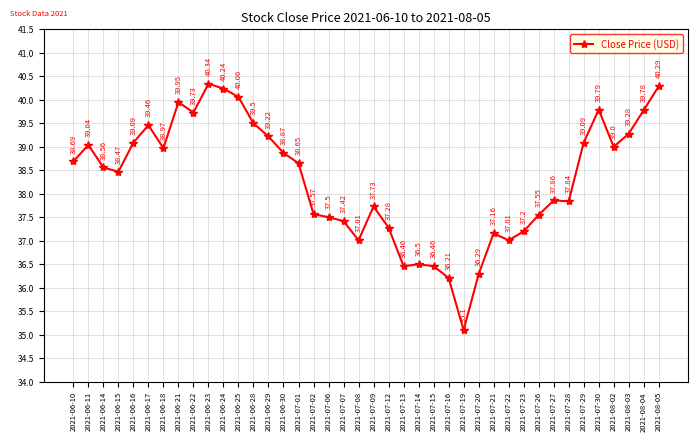

What is the difference between the second highest and minimum values?

5.2